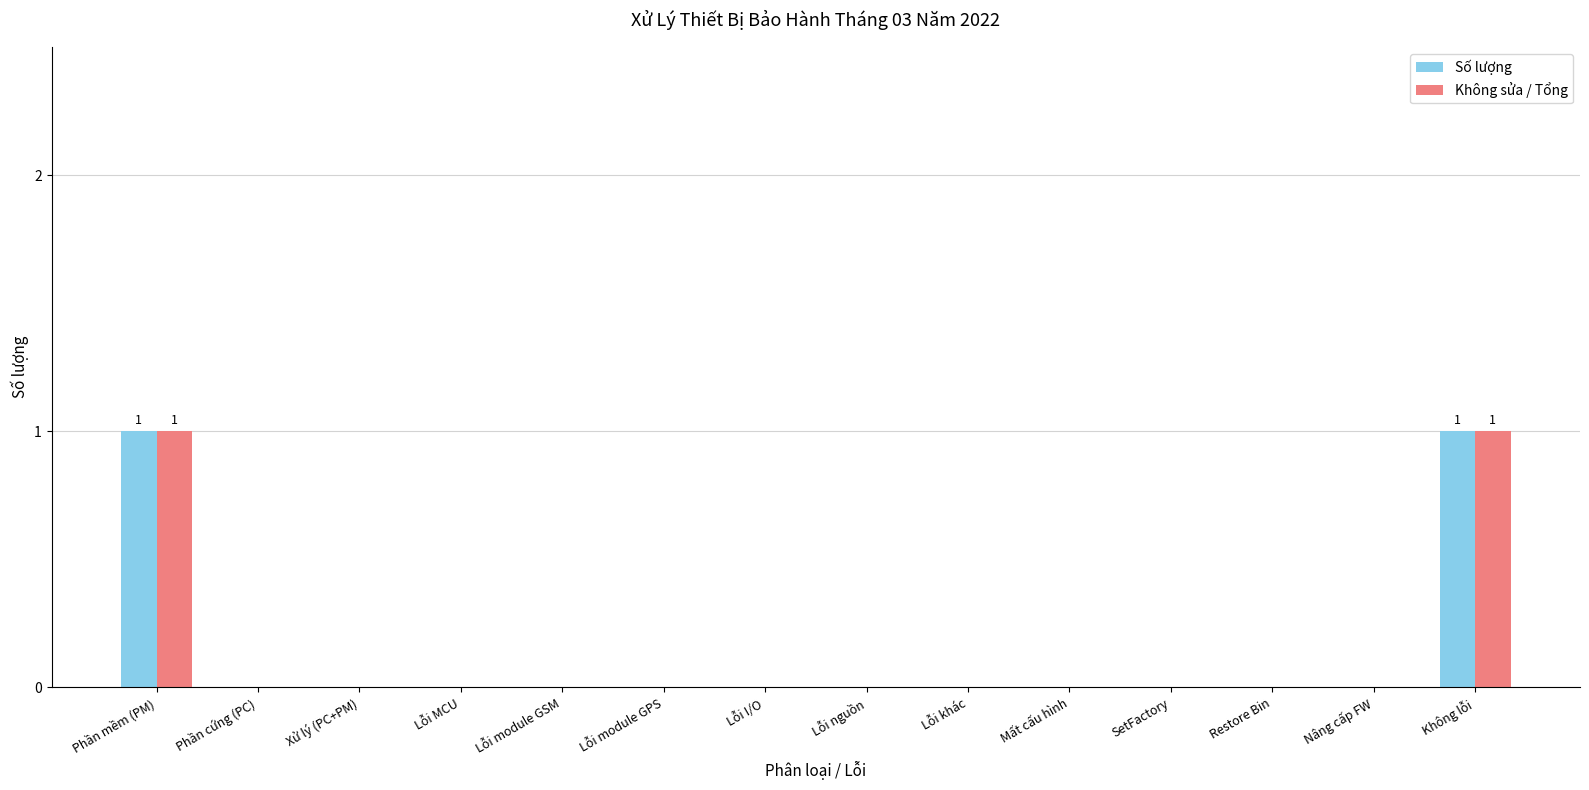

The Số lượng series shows 1 at Không lỗi. True or false?

True